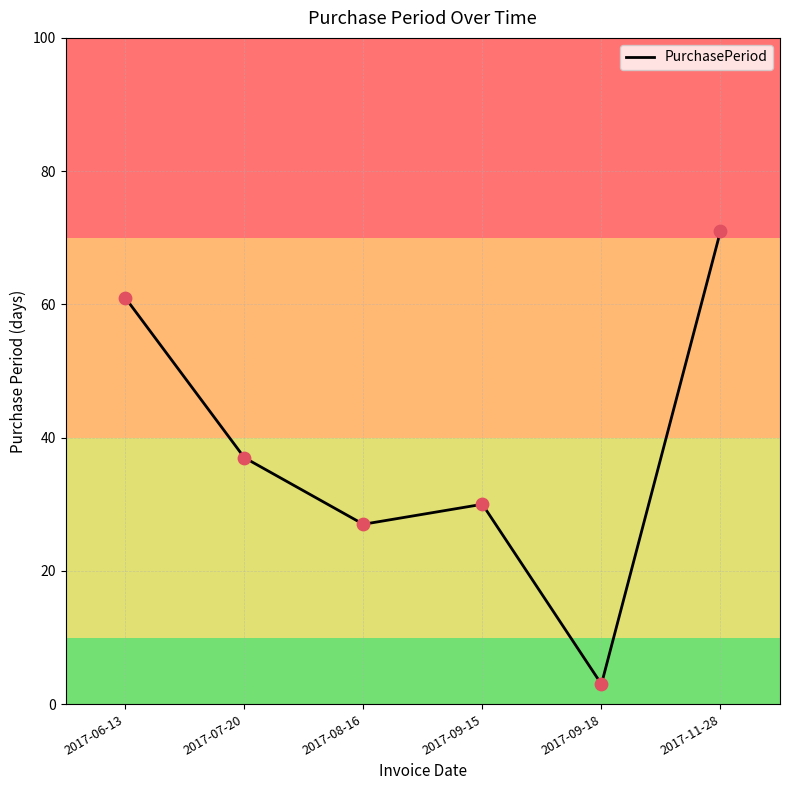

Approximately how many times larger is the value at 2017-09-15 compared to 2017-07-20?

0.8